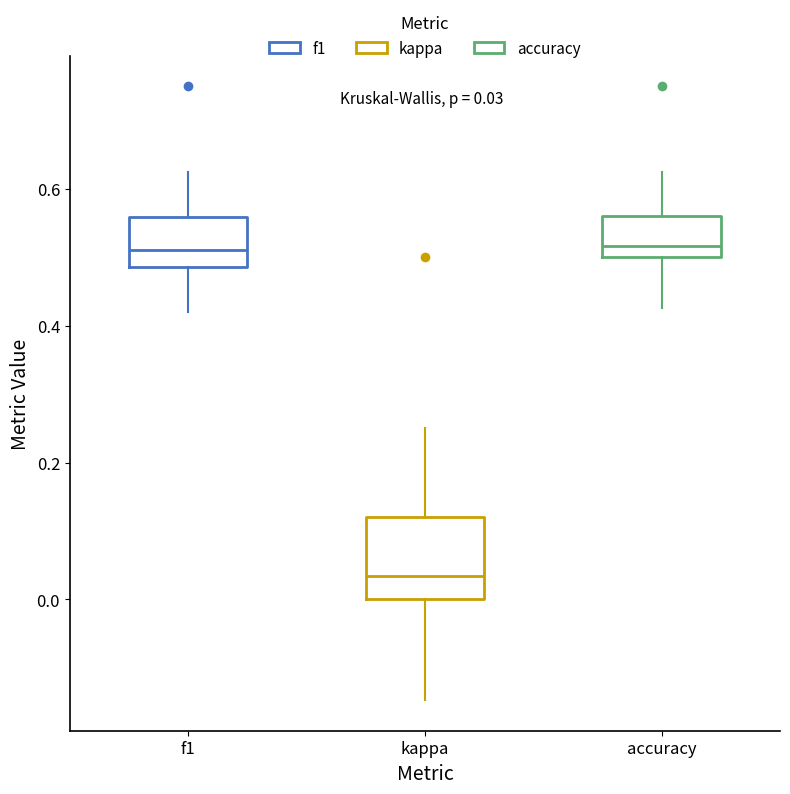

Which box's median line is the lowest?

kappa